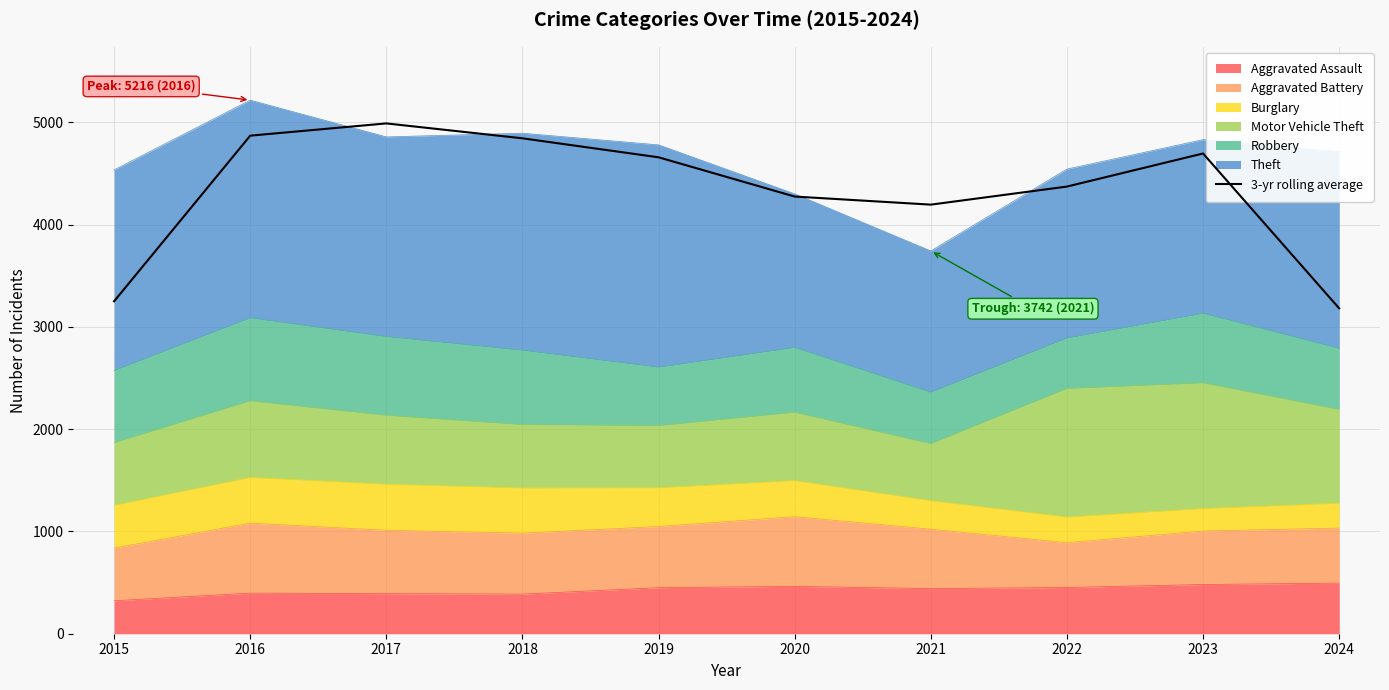

Where does the data first go above 4657?

2016